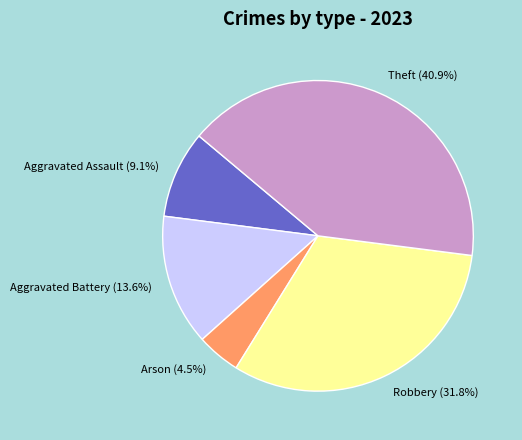

What is the smallest slice in the pie chart?

Arson